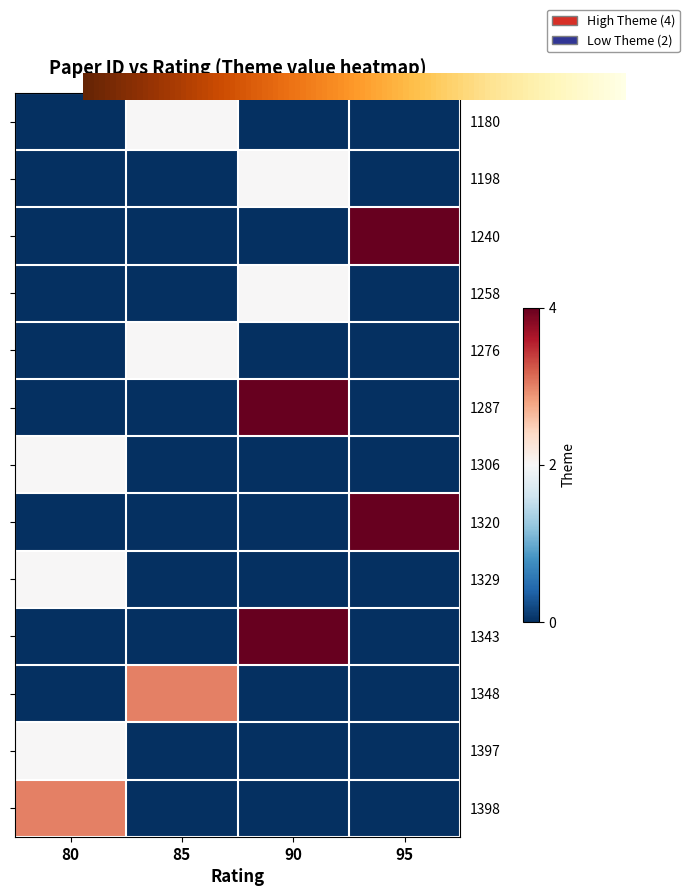

Between 90 and 95, which series saw the biggest shift?

1240